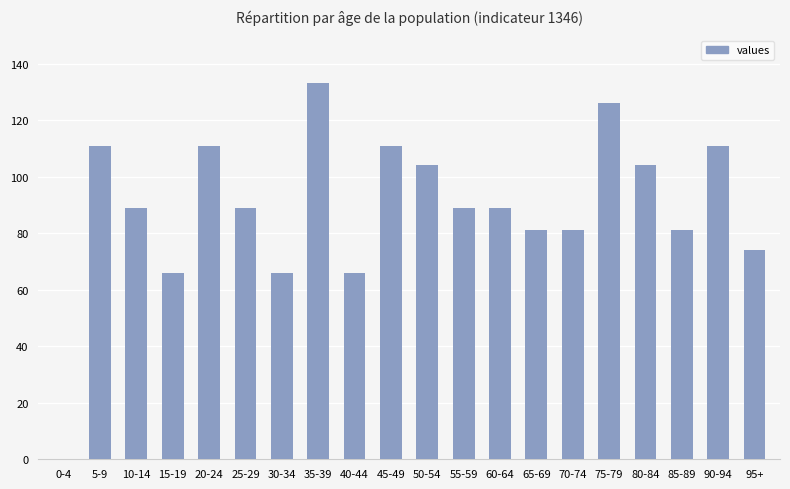

Is it true that the value at 45-49 is 111?

True